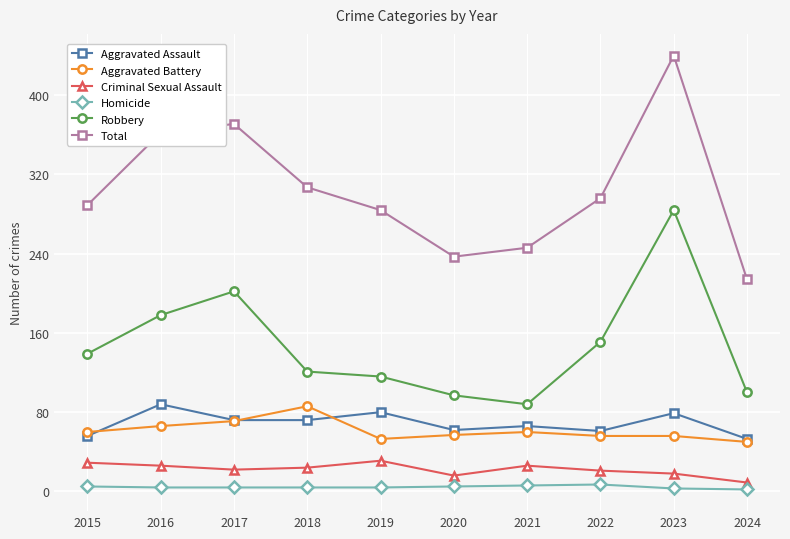

The value of Criminal Sexual Assault at 2023 is 18. True or false?

True